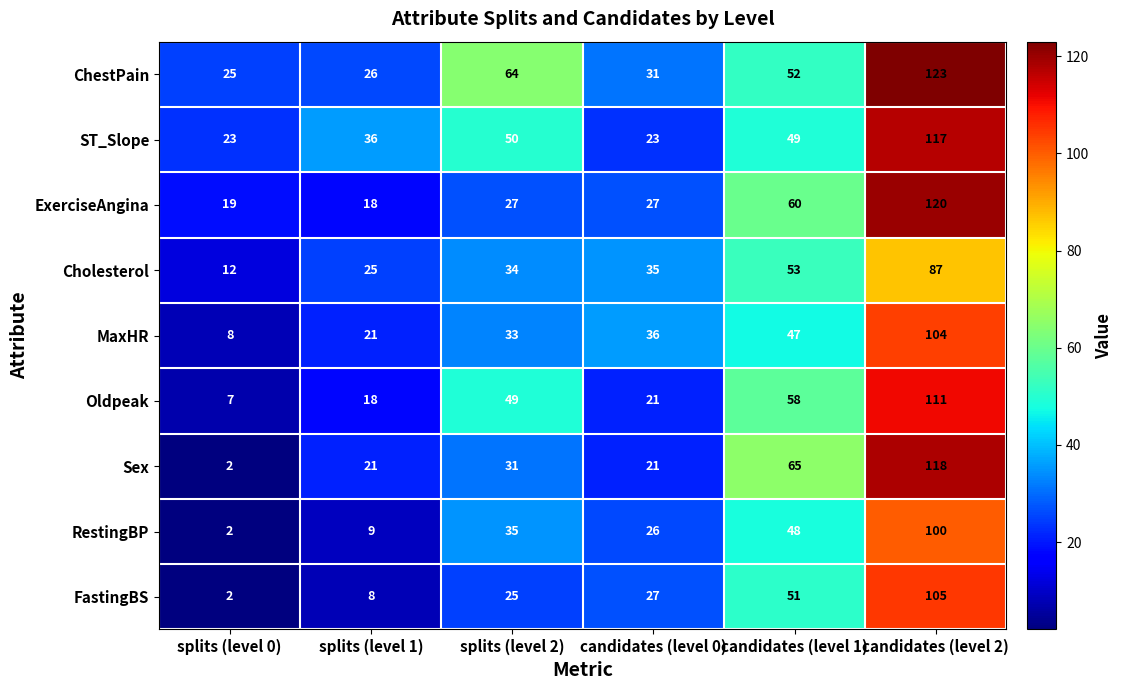

What is the maximum value shown in the chart?

123